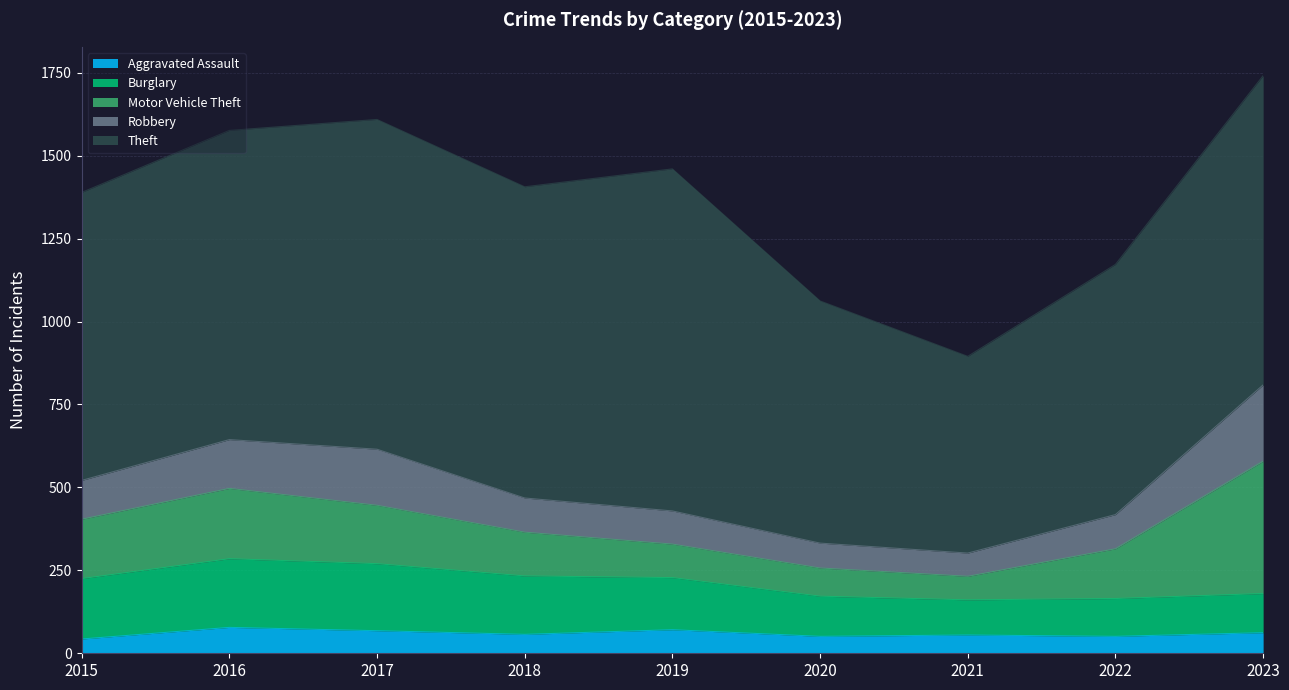

Does the chart display data point markers on the line(s)?

No